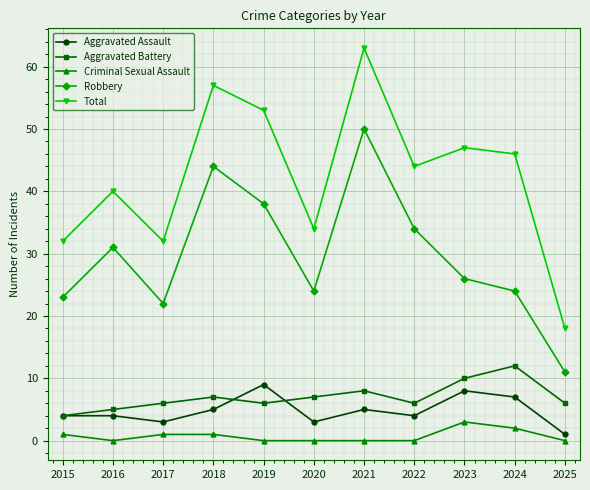

What are all the series names shown in the legend?

Aggravated Assault, Aggravated Battery, Criminal Sexual Assault, Robbery, Total